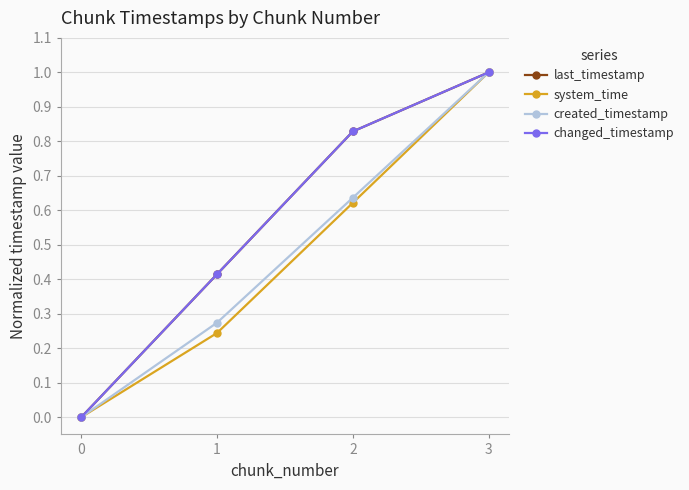

Which series has the largest total across all categories?

last_timestamp